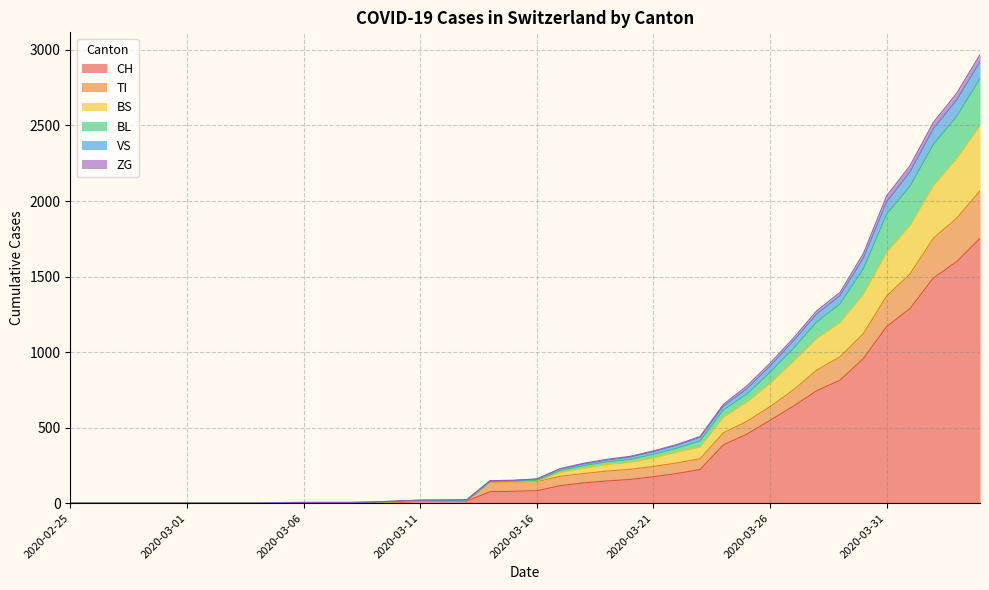

Rank the categories by VS value from lowest to highest.

2020-02-25, 2020-02-26, 2020-02-27, 2020-02-28, 2020-02-29, 2020-03-01, 2020-03-02, 2020-03-03, 2020-03-04, 2020-03-05, 2020-03-06, 2020-03-07, 2020-03-08, 2020-03-09, 2020-03-10, 2020-03-11, 2020-03-12, 2020-03-13, 2020-03-14, 2020-03-15, 2020-03-16, 2020-03-17, 2020-03-18, 2020-03-19, 2020-03-20, 2020-03-21, 2020-03-22, 2020-03-23, 2020-03-24, 2020-03-25, 2020-03-26, 2020-03-27, 2020-03-28, 2020-03-29, 2020-03-30, 2020-03-31, 2020-04-01, 2020-04-02, 2020-04-03, 2020-04-04